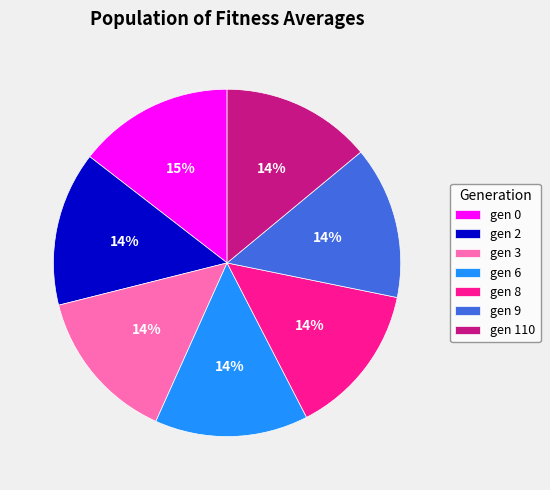

Between gen 110 and gen 0, which is larger?

gen 0